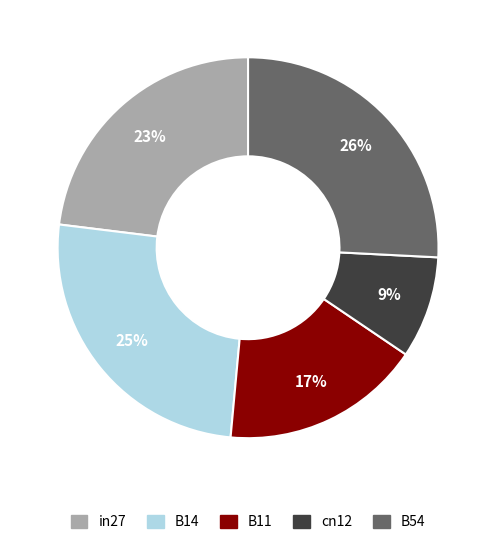

True or false: cn12 accounts for 20% of the total.

False